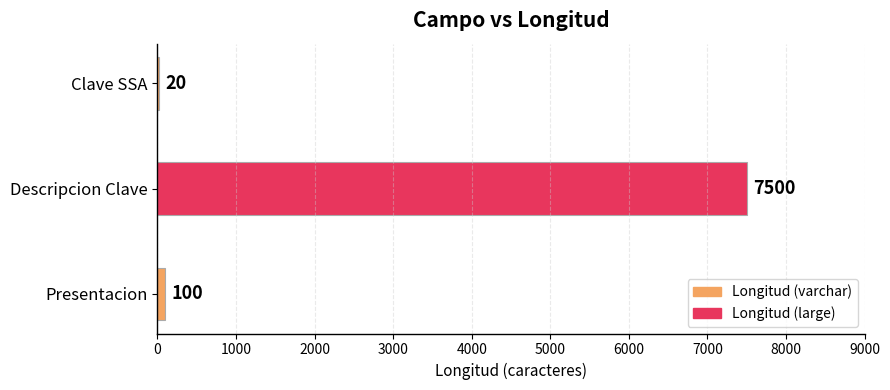

Read the value at Descripcion Clave, to the nearest 50.

7500